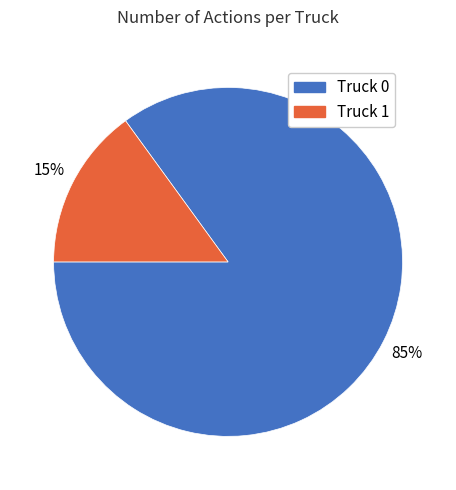

Count the number of slices in the pie.

2